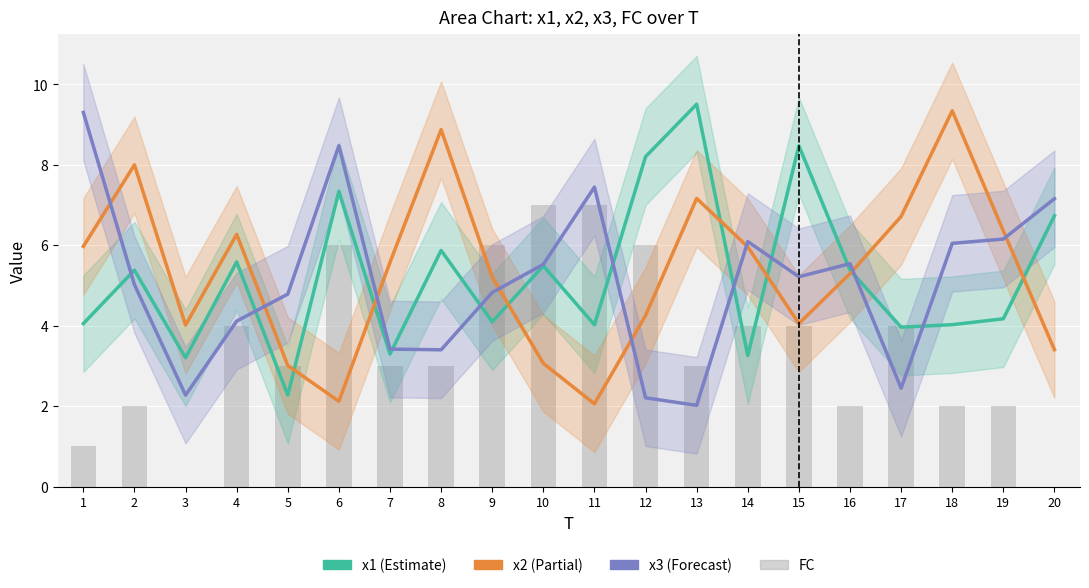

What is the approximate value of FC at 5?

3.0